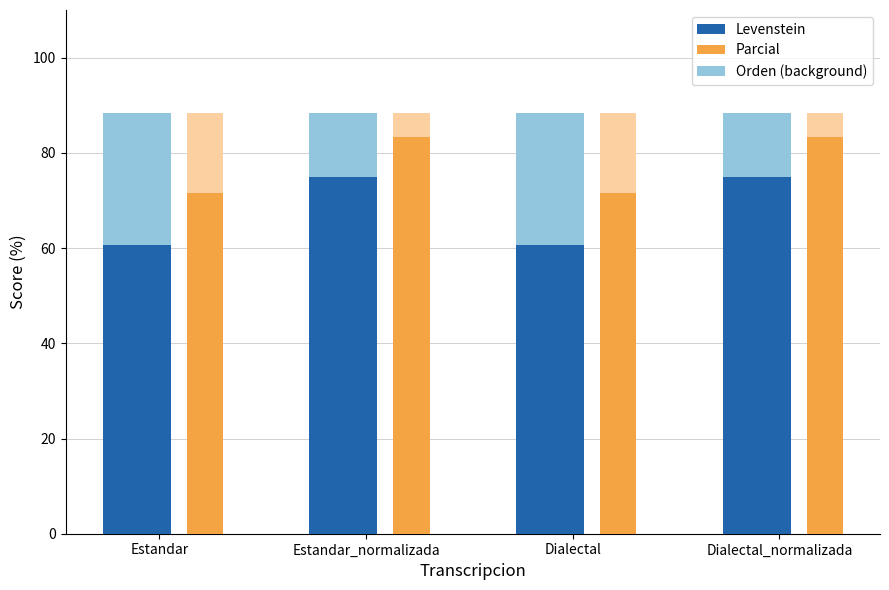

What position from the right is Estandar_normalizada?

3